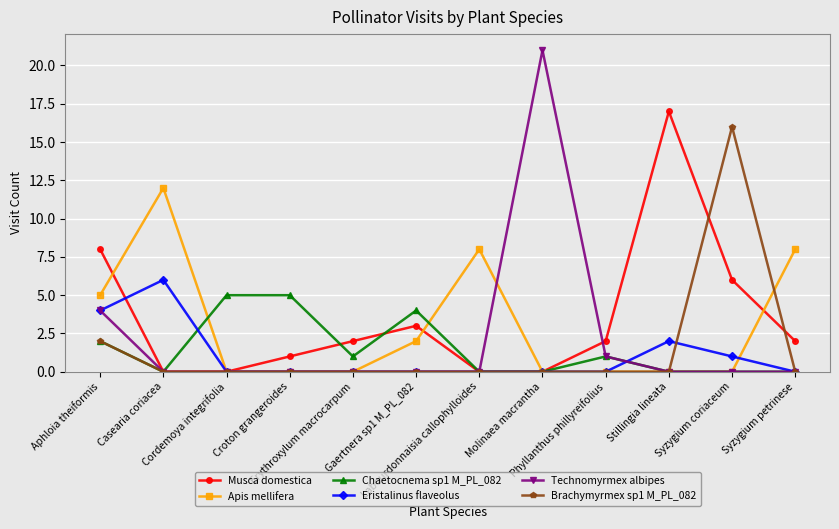

What is the label of the 4th point from the left?

Croton grangeroides